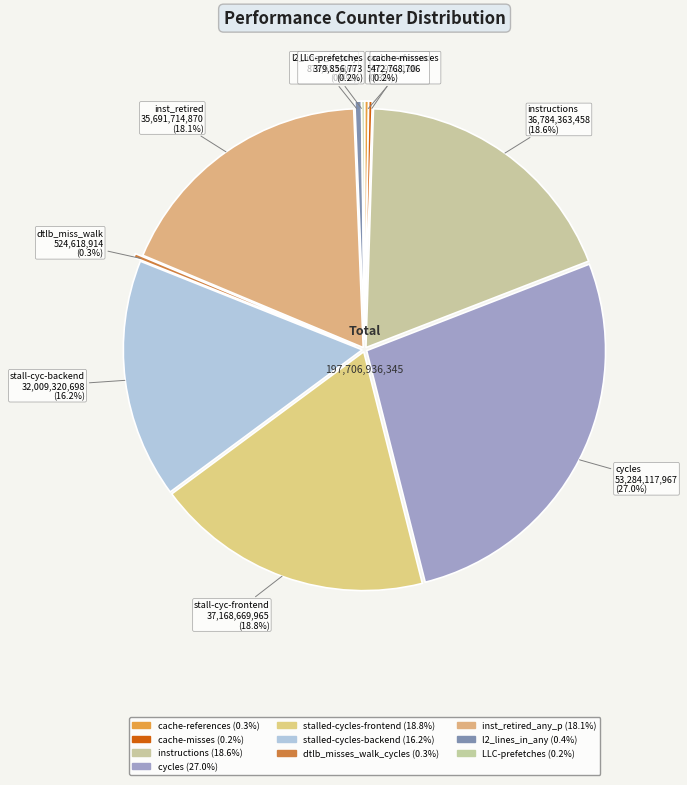

To the nearest percent, what is the combined percentage of instructions and l2_lines_in_any?

19%